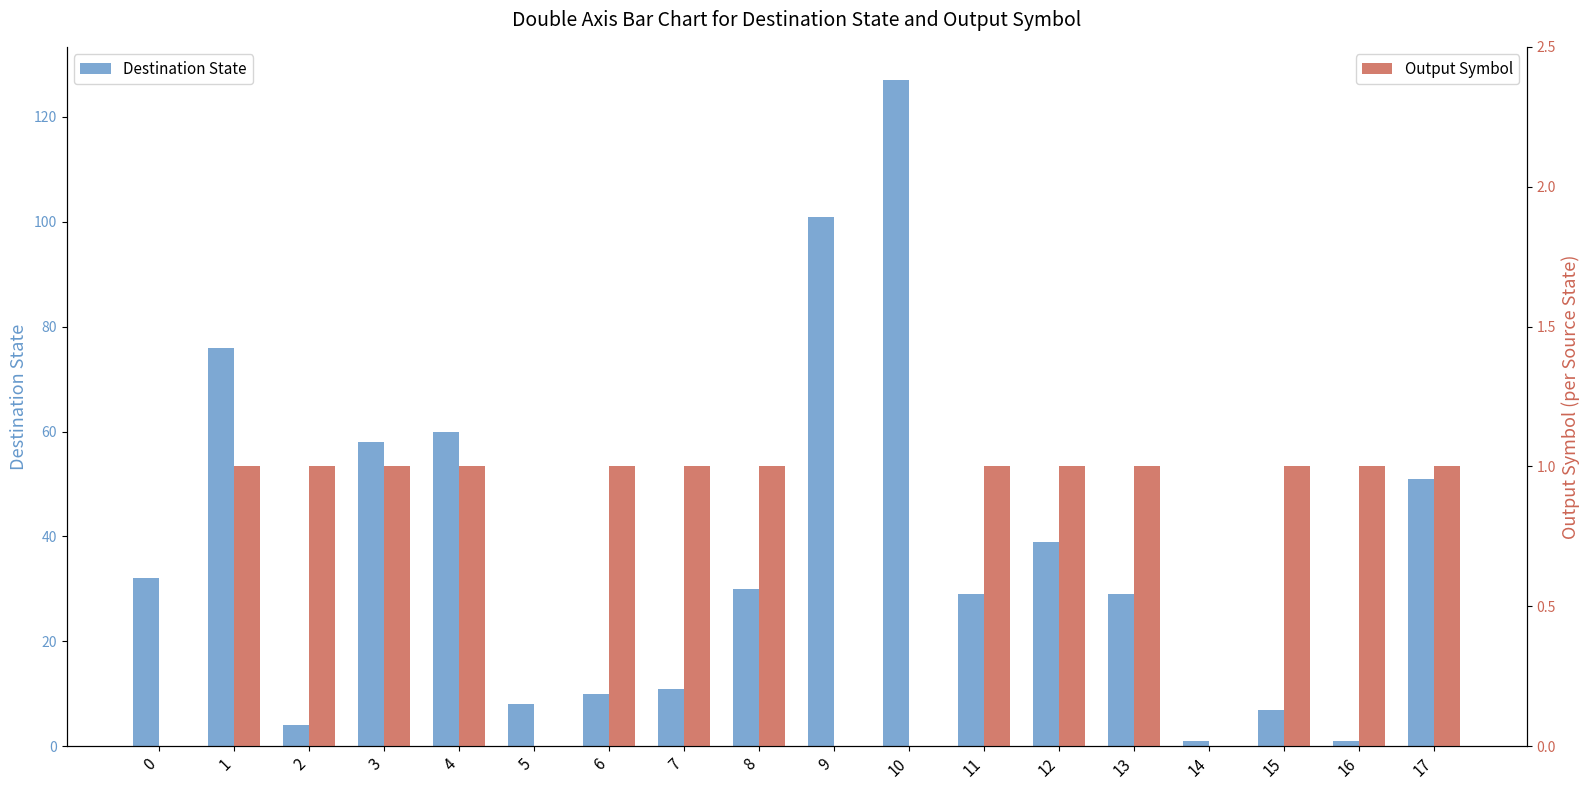

What is the value of the Output Symbol bar at the 9th from the left?

1